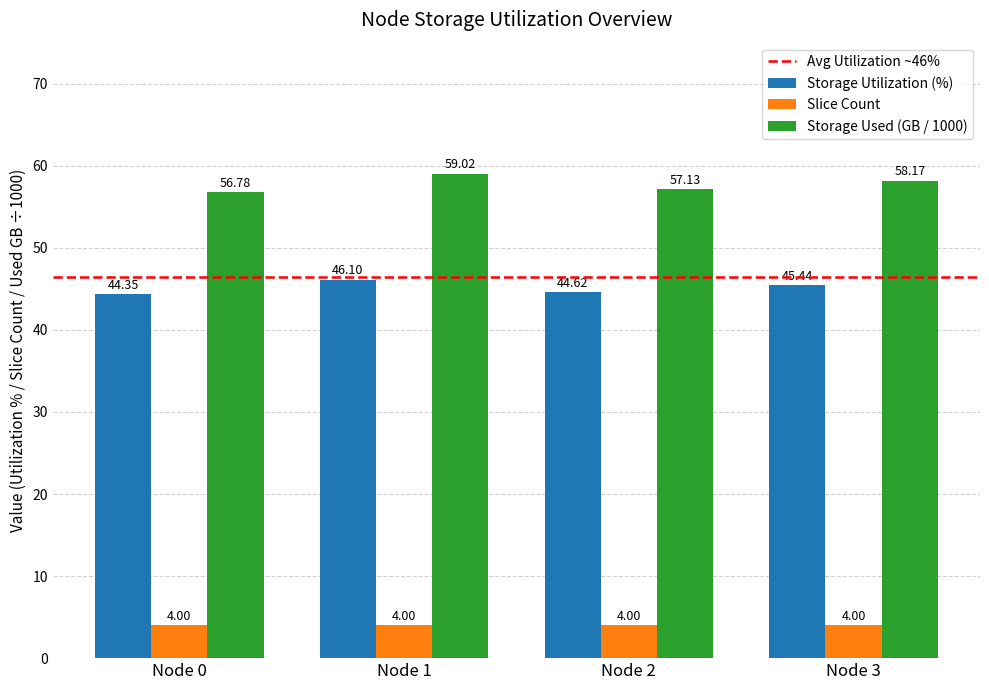

How many bars are there in each group?

3